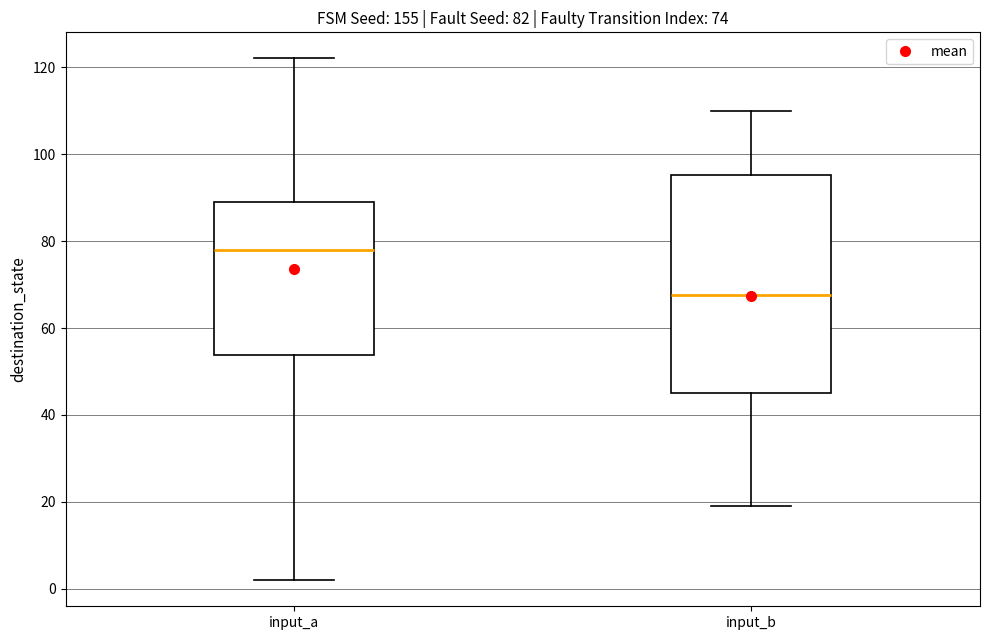

Which box's median line is the lowest?

input_b